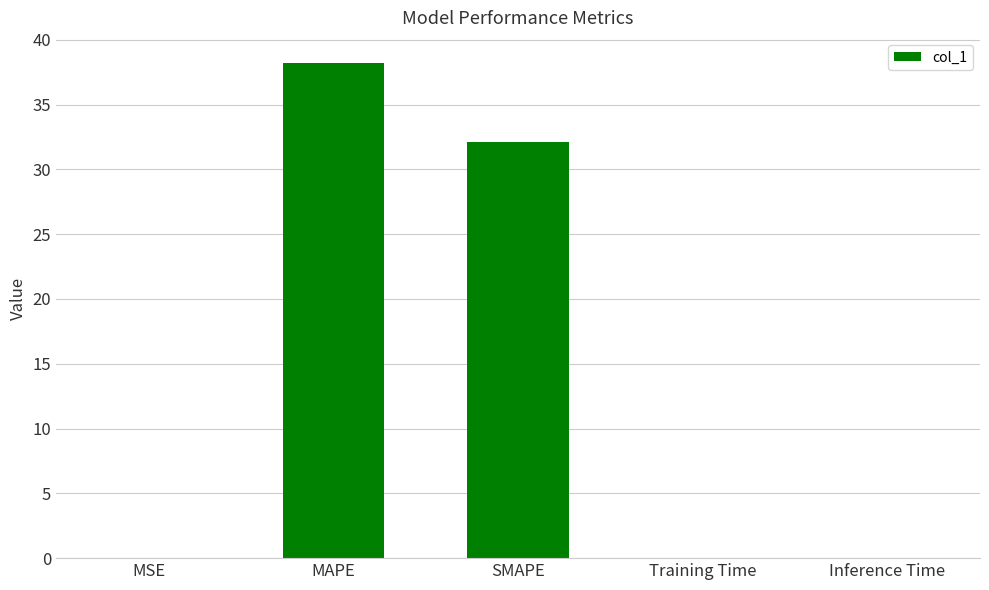

Which label corresponds to the largest value in the chart?

MAPE